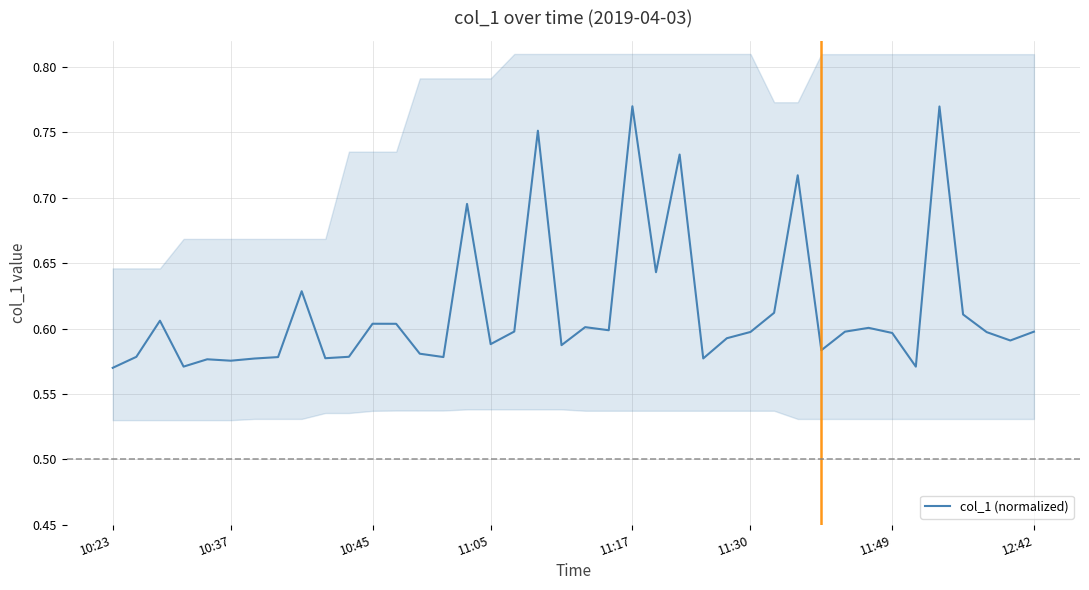

Is it true that the value at 30 is 0.9?

False